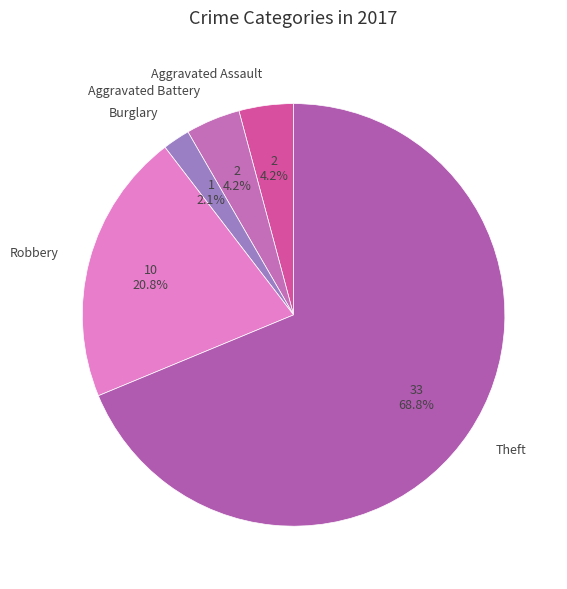

What is the smallest slice in the pie chart?

Burglary